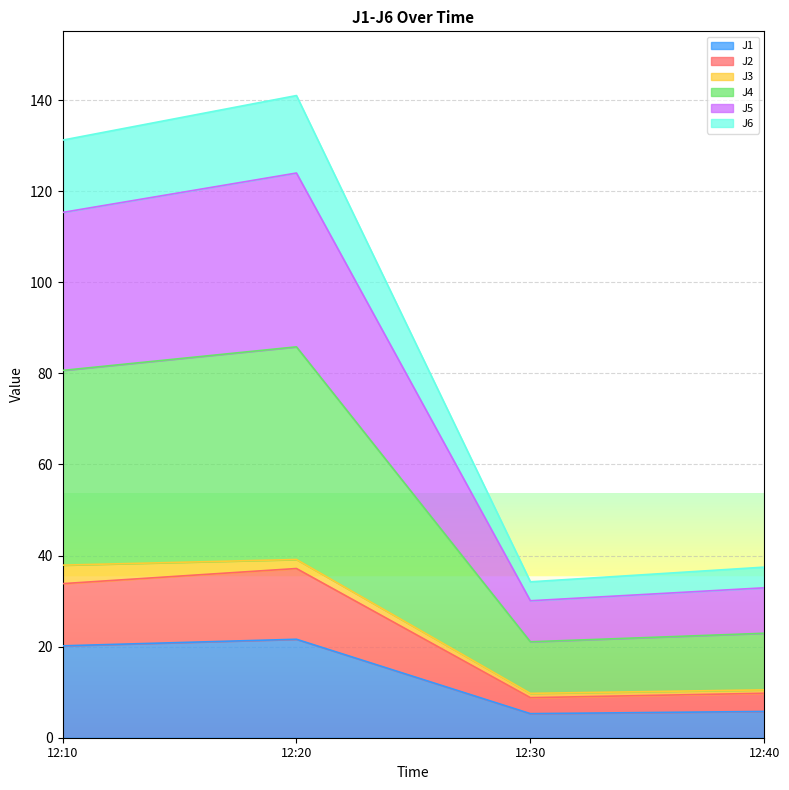

True or false: J2 and J1 intersect in this chart.

False